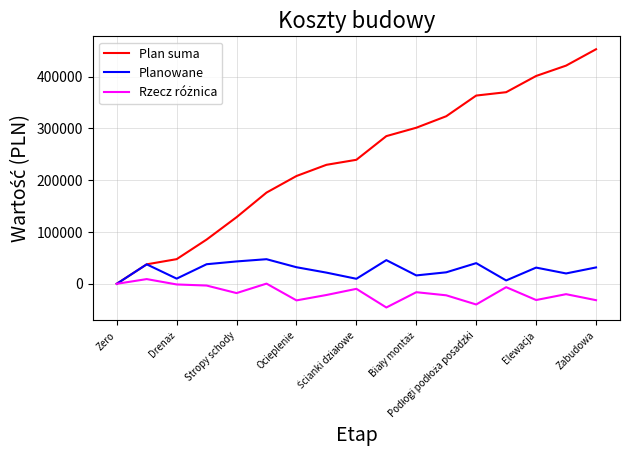

Which series has the largest range (max minus min)?

Plan suma